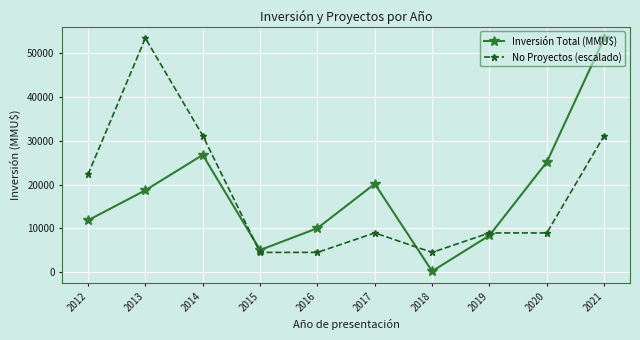

What is the total value across all series at 2014?

57978.3